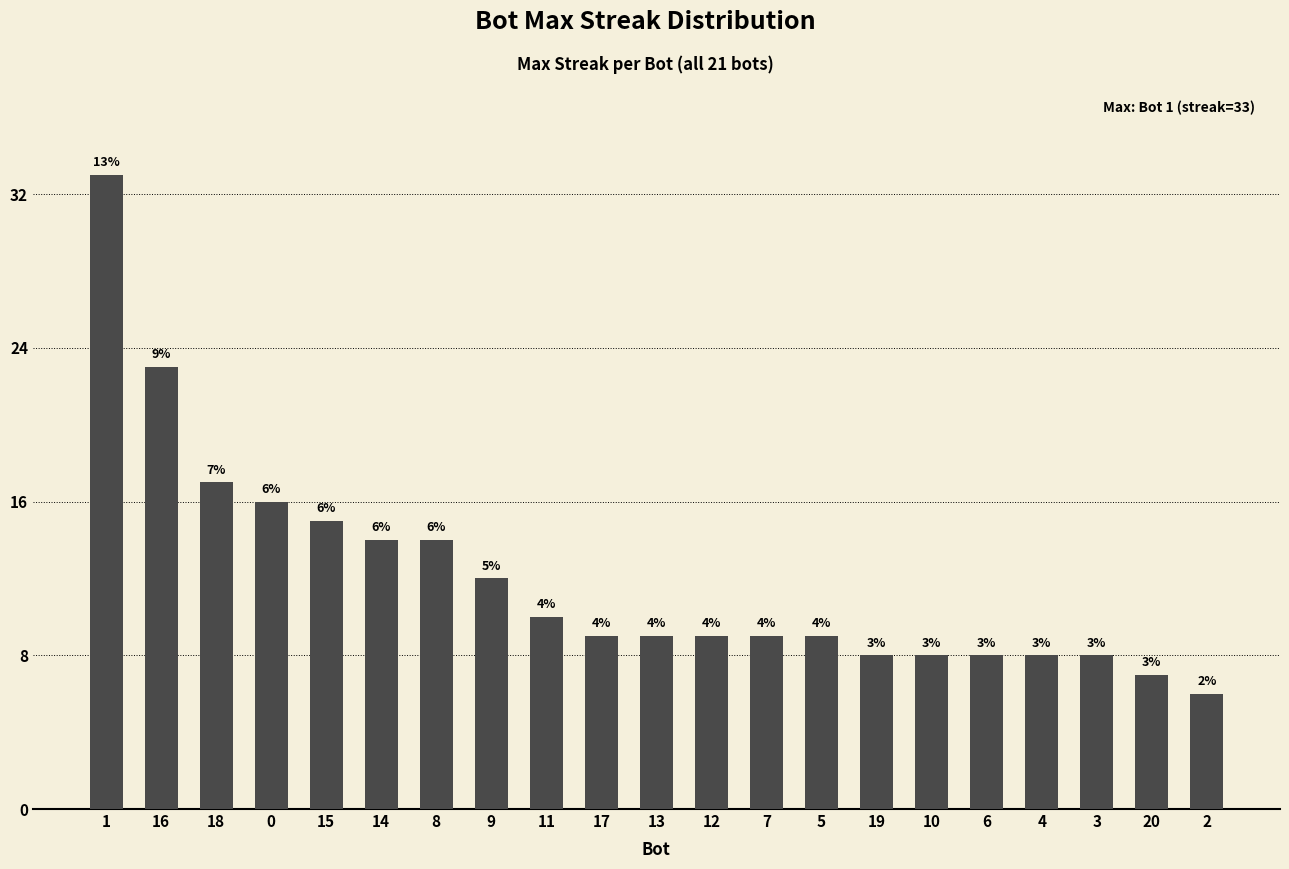

Which label corresponds to the smallest value in the chart?

2